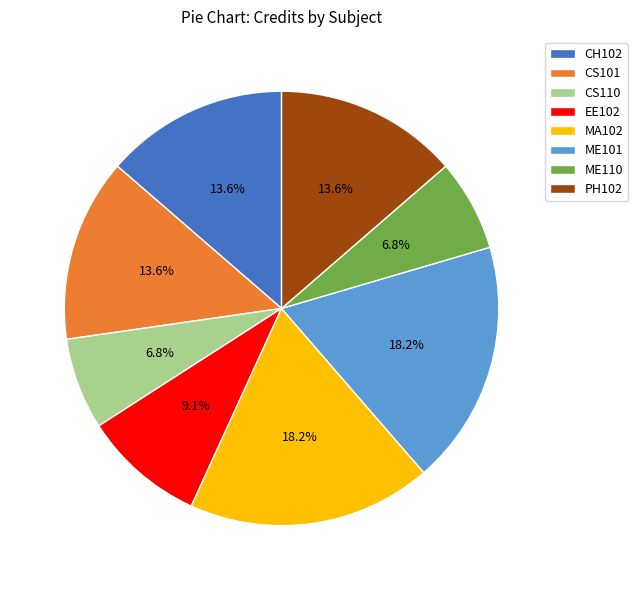

To the nearest percent, what is the difference between the EE102 and MA102 slice percentages?

9%